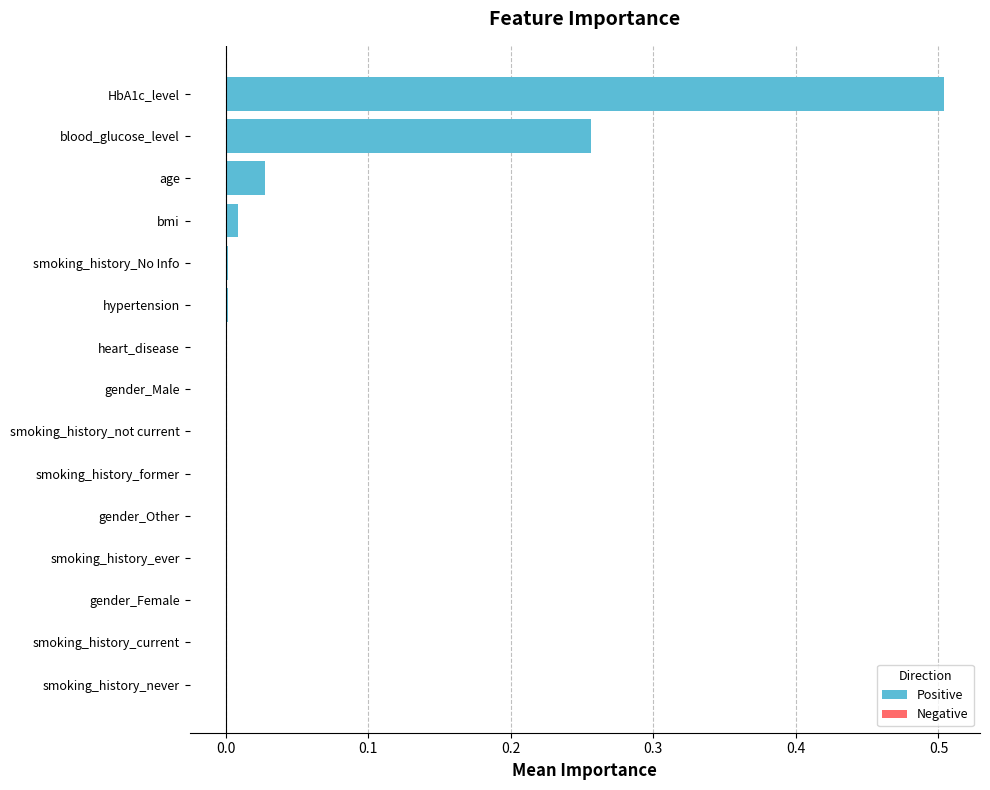

Reading left to right, what are all the values shown in this chart?

Positive: 0.0	0.0	0.0	0.0	0.0	0.0	0.0	0.0	0.0	0.0	0.0	0.0	0.0	0.3	0.5
Negative: -0.0	-0.0	-0.0	-0.0	0.0	0.0	0.0	0.0	0.0	0.0	0.0	0.0	0.0	0.0	0.0